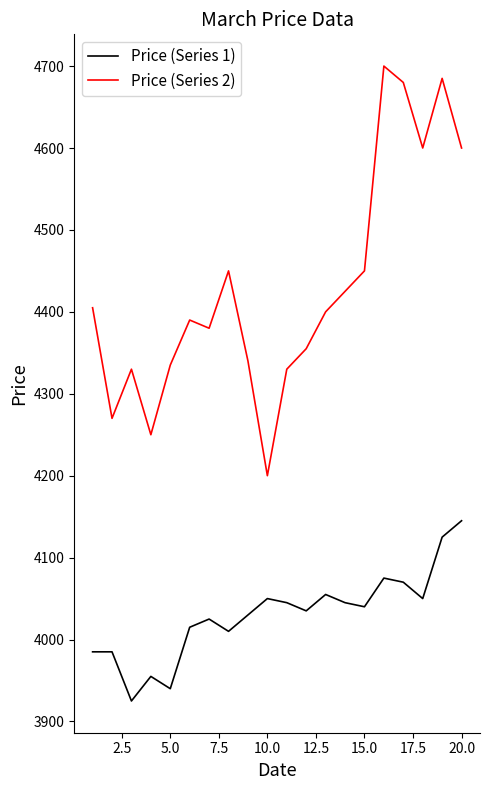

Which series has the largest total across all categories?

Price (Series 2)